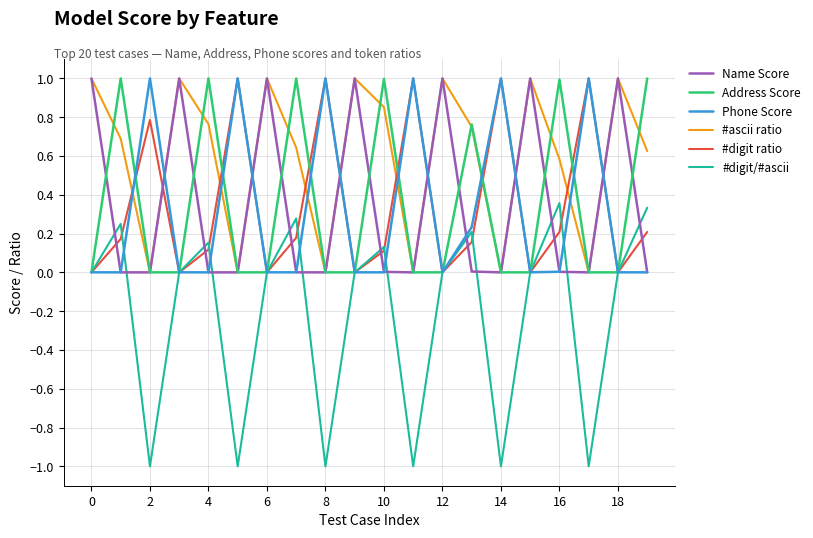

Which series has the widest spread of values?

#digit/#ascii